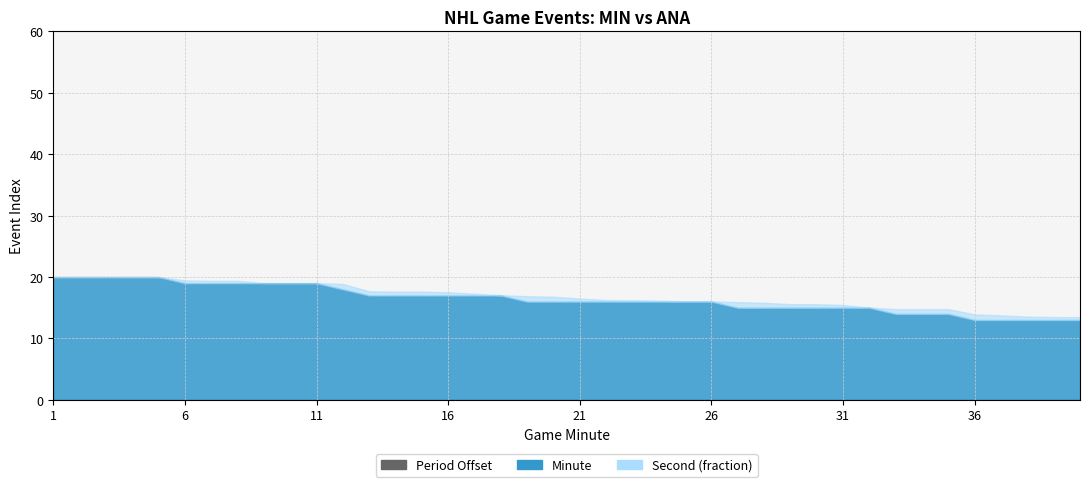

True or false: minute and period intersect in this chart.

False